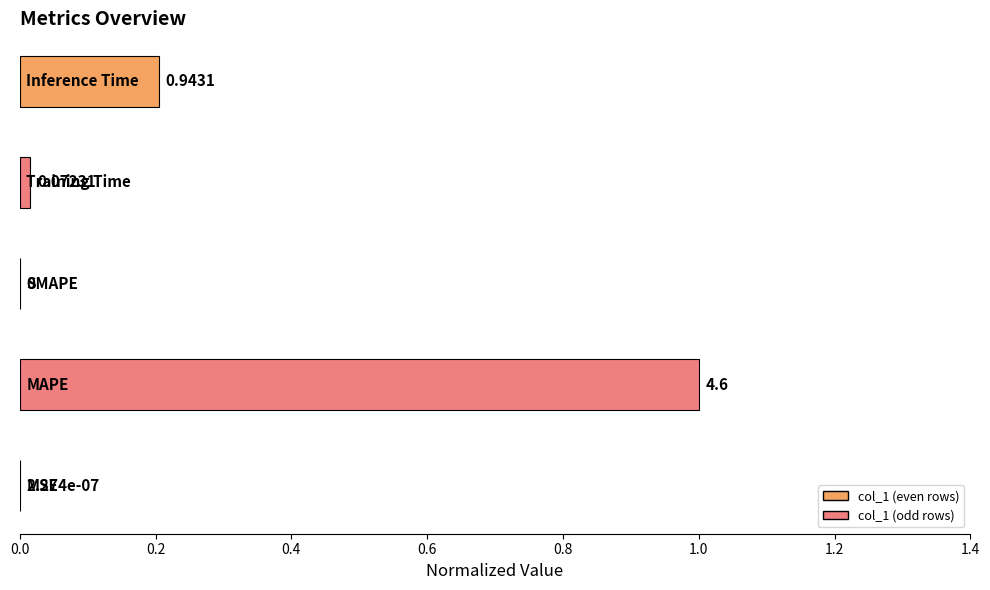

Are the bars horizontal?

Yes